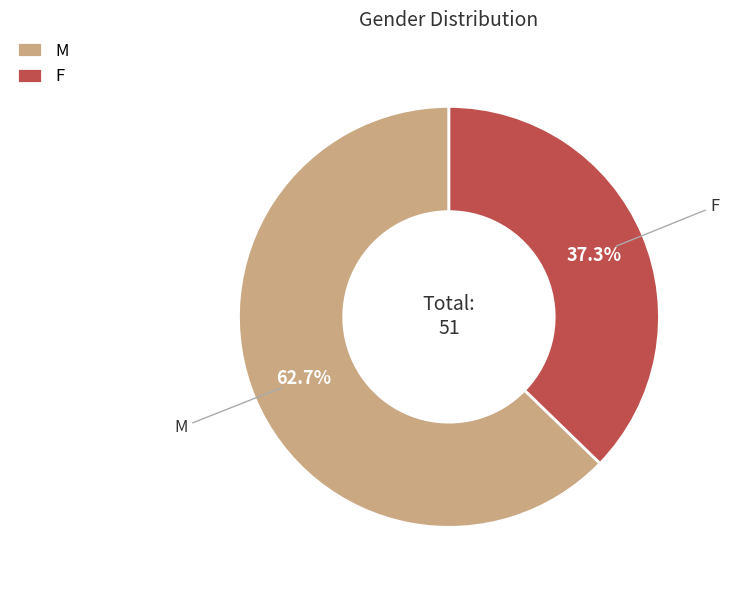

Which category has the smallest portion of the pie?

F